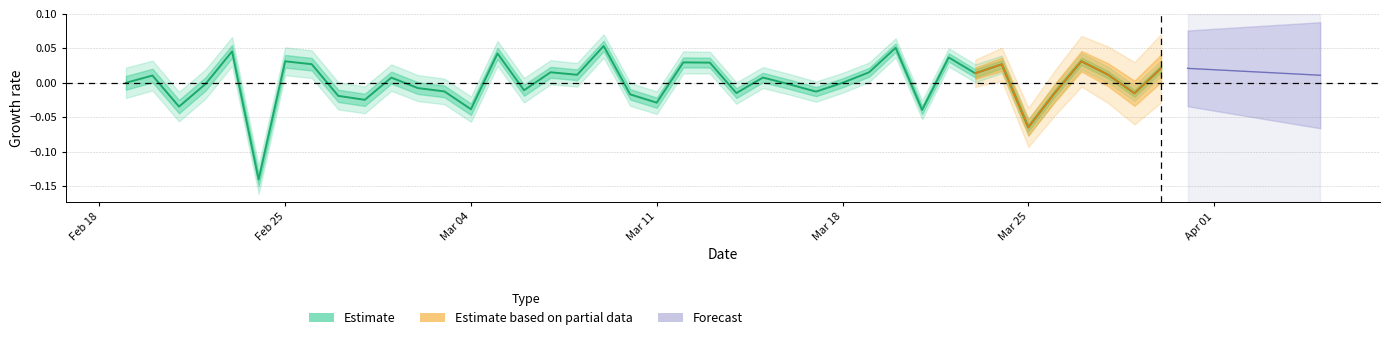

What is the minimum value shown in the chart?

-0.1